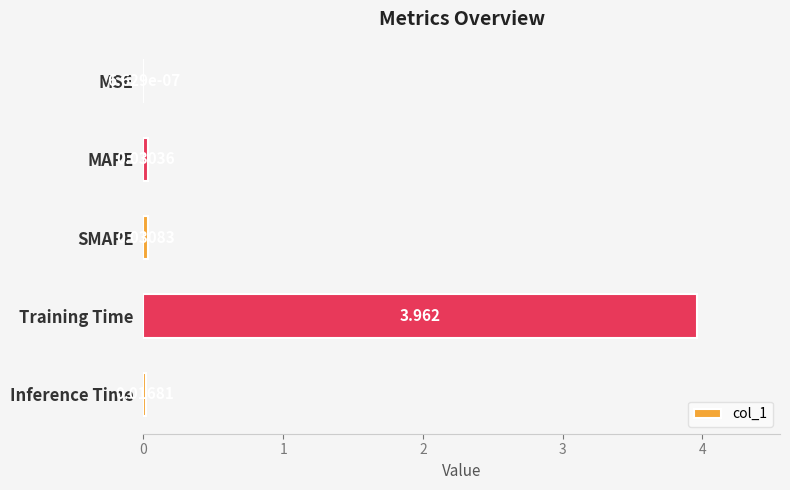

Where is the data nearest to the value 1?

SMAPE